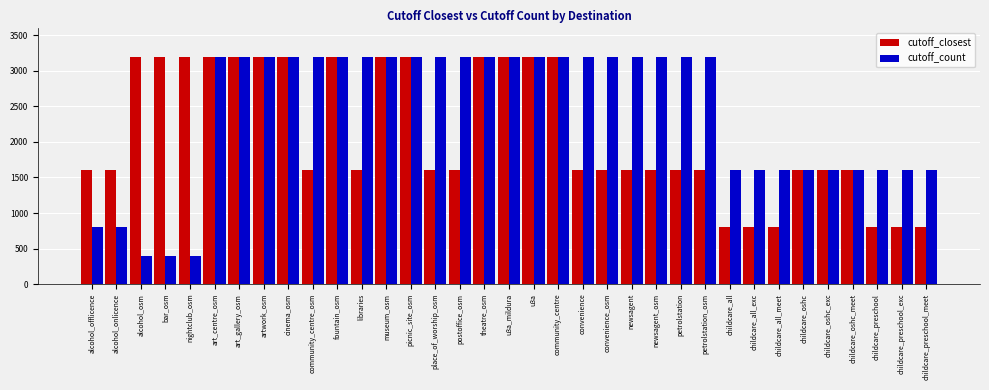

Reading right to left, what are all the values shown in this chart?

cutoff_closest: 800	800	800	1600	1600	1600	800	800	800	1600	1600	1600	1600	1600	1600	3200	3200	3200	3200	1600	1600	3200	3200	1600	3200	1600	3200	3200	3200	3200	3200	3200	3200	1600	1600
cutoff_count: 1600	1600	1600	1600	1600	1600	1600	1600	1600	3200	3200	3200	3200	3200	3200	3200	3200	3200	3200	3200	3200	3200	3200	3200	3200	3200	3200	3200	3200	3200	400	400	400	800	800